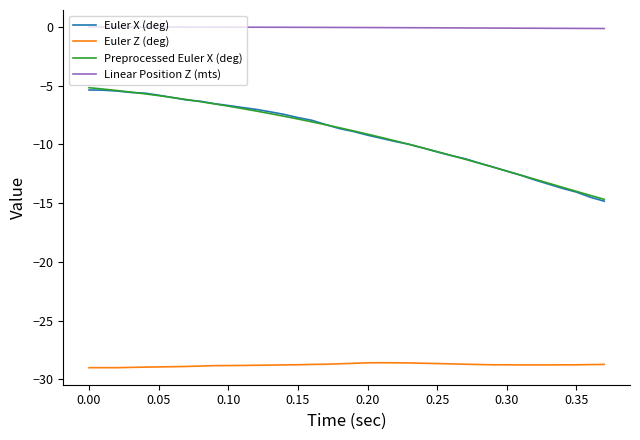

True or false: Euler Z (deg) and Linear Position Z (mts) intersect in this chart.

False